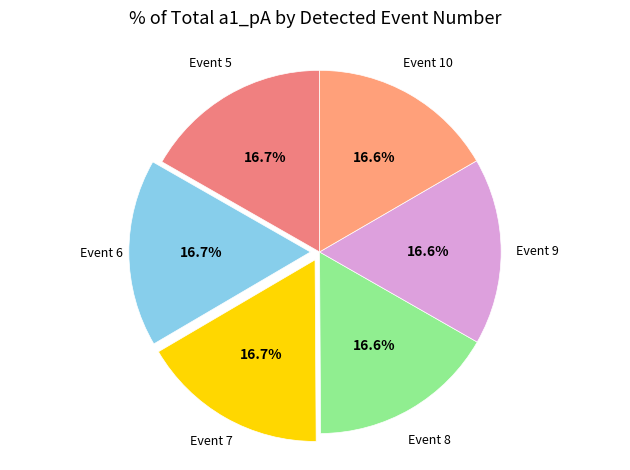

How many slices are in this pie chart?

6